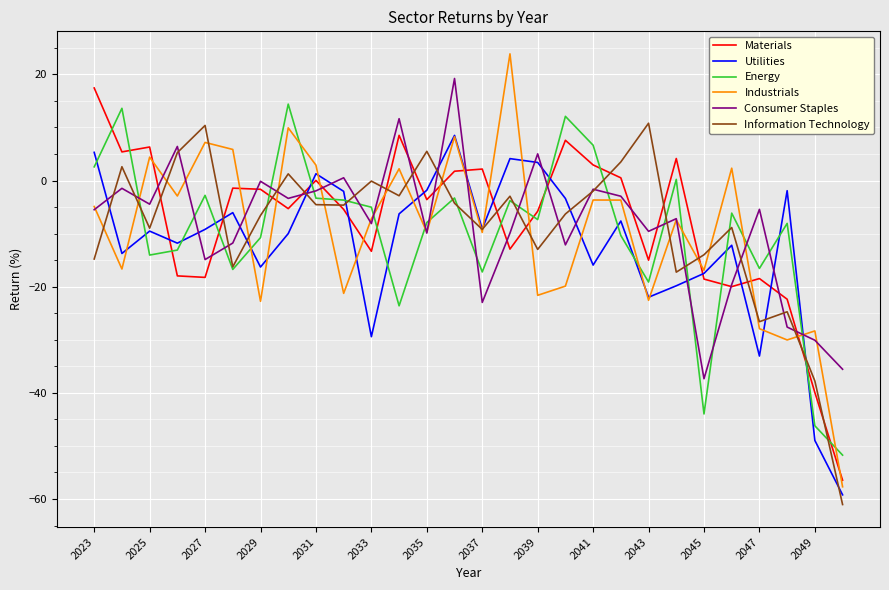

Which series has the widest spread of values?

Industrials